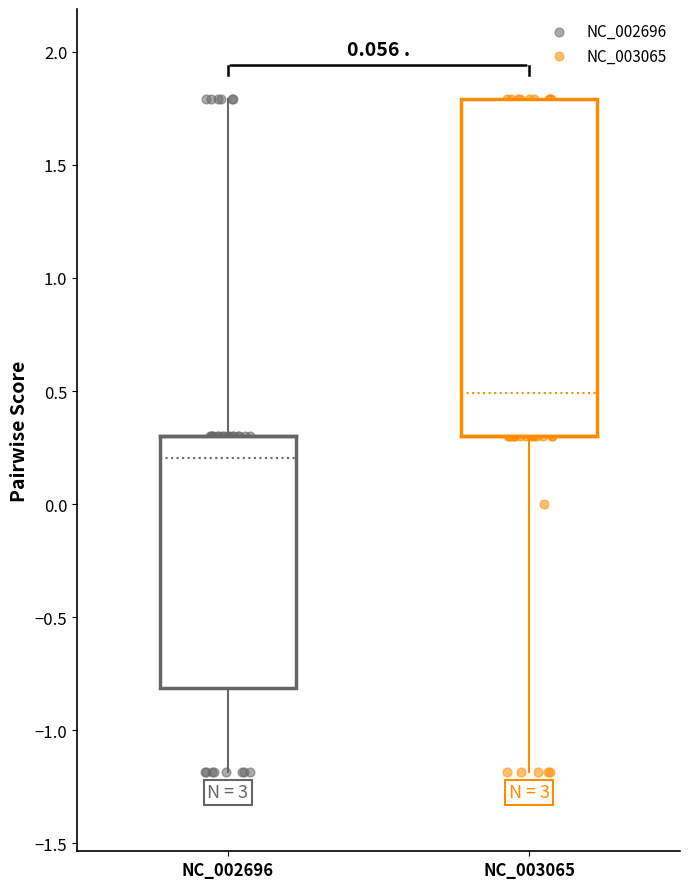

What are all the series names shown in the legend?

NC_002696, NC_003065